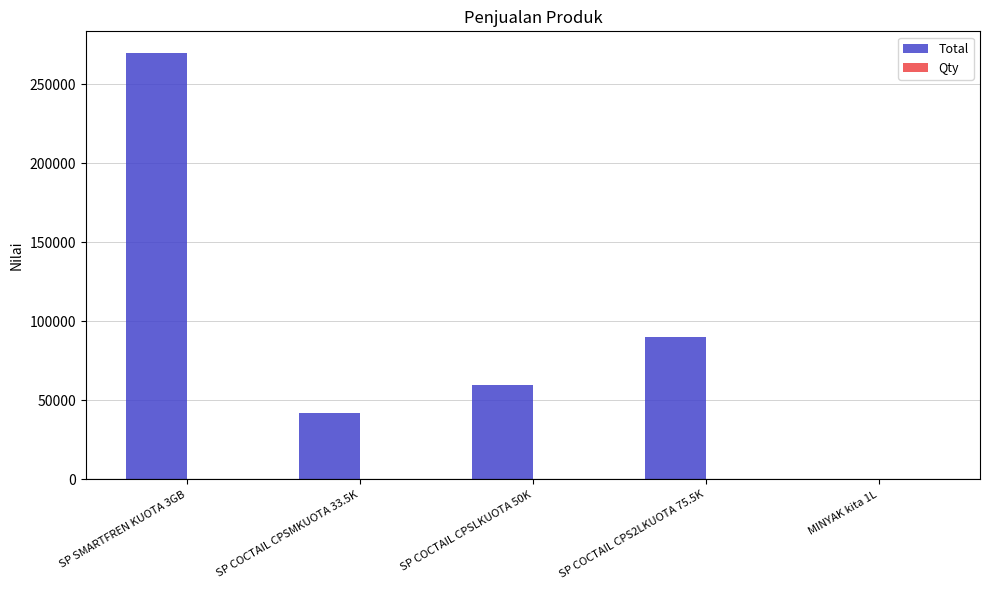

How many groups of bars are there?

5